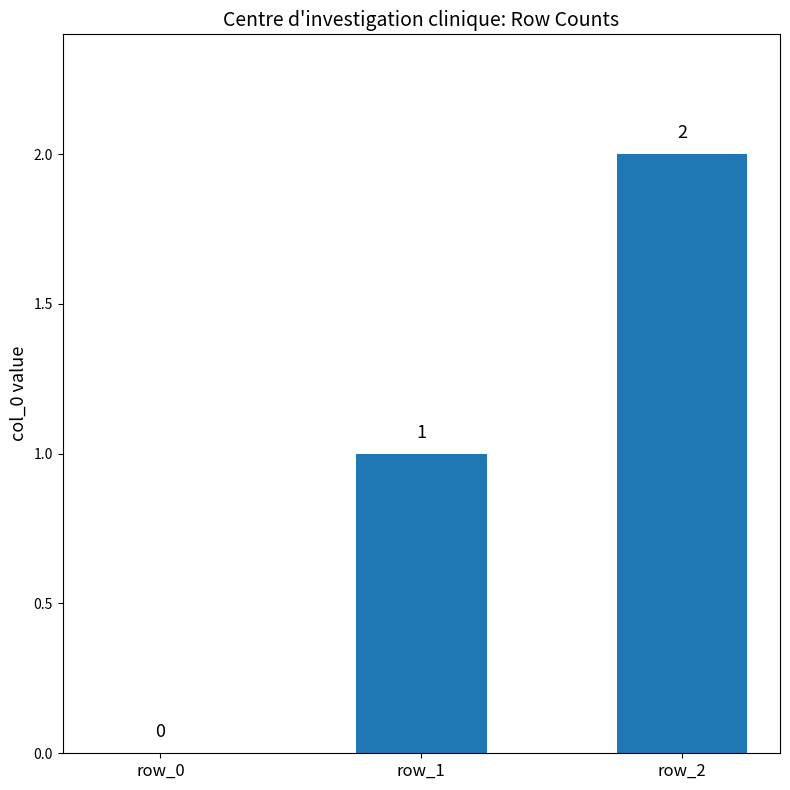

What is the average value?

1